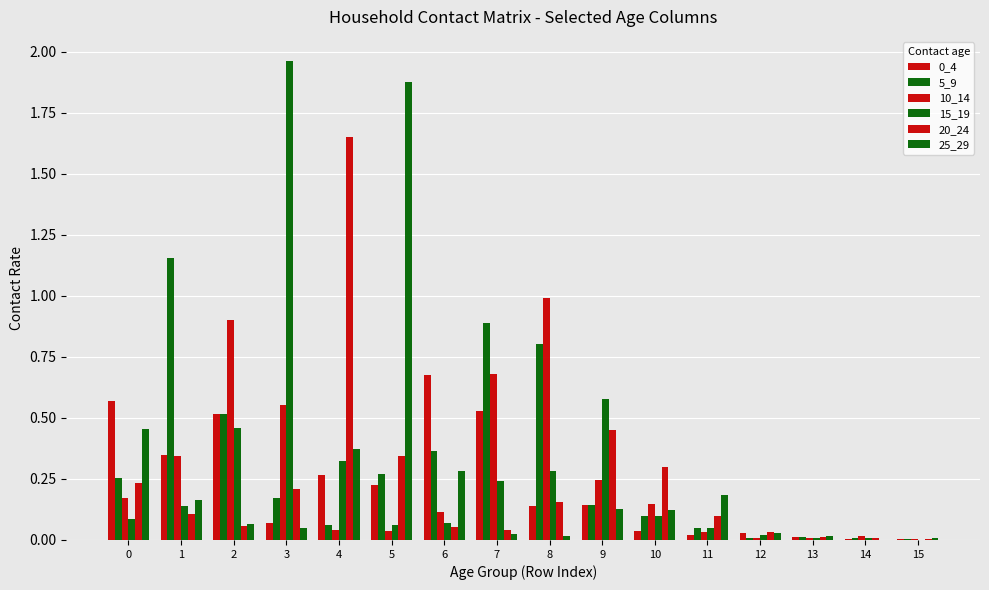

True or false: 0_4 has a value of 0.1 at 3.

True